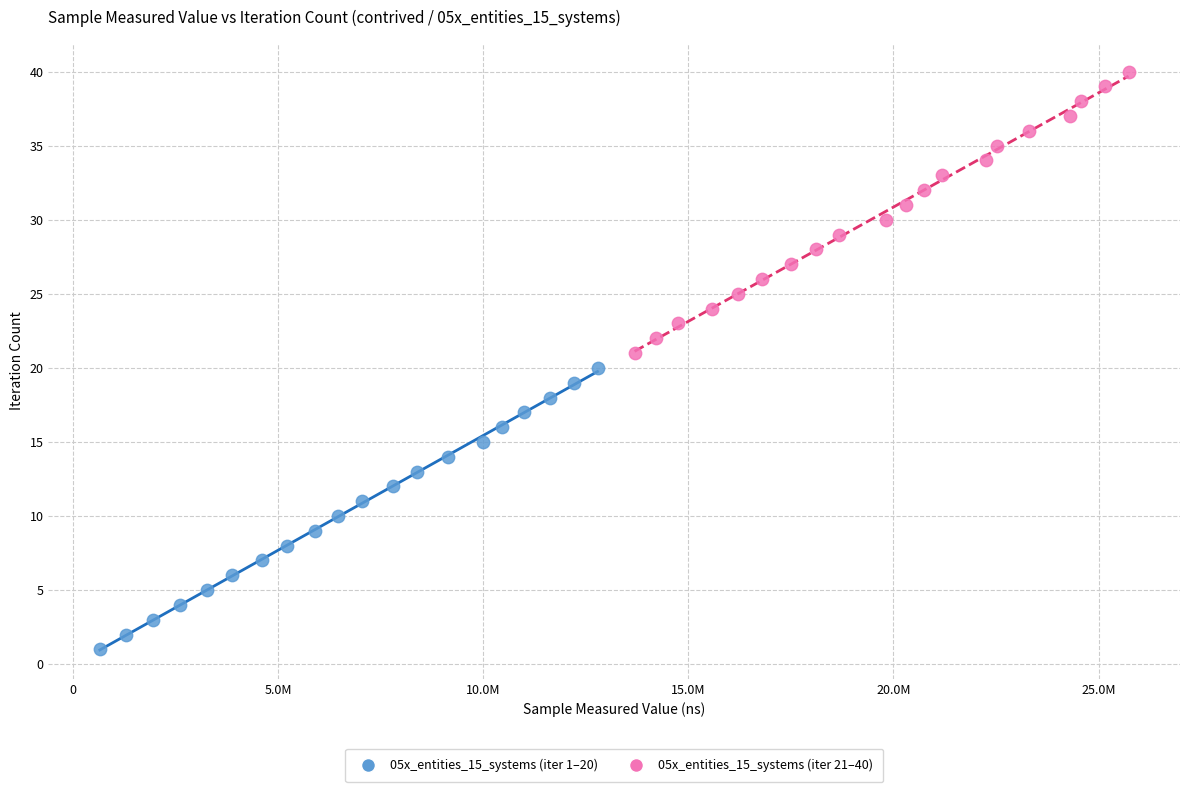

Which series contains the highest Y value?

05x_entities_15_systems (iter 21–40)